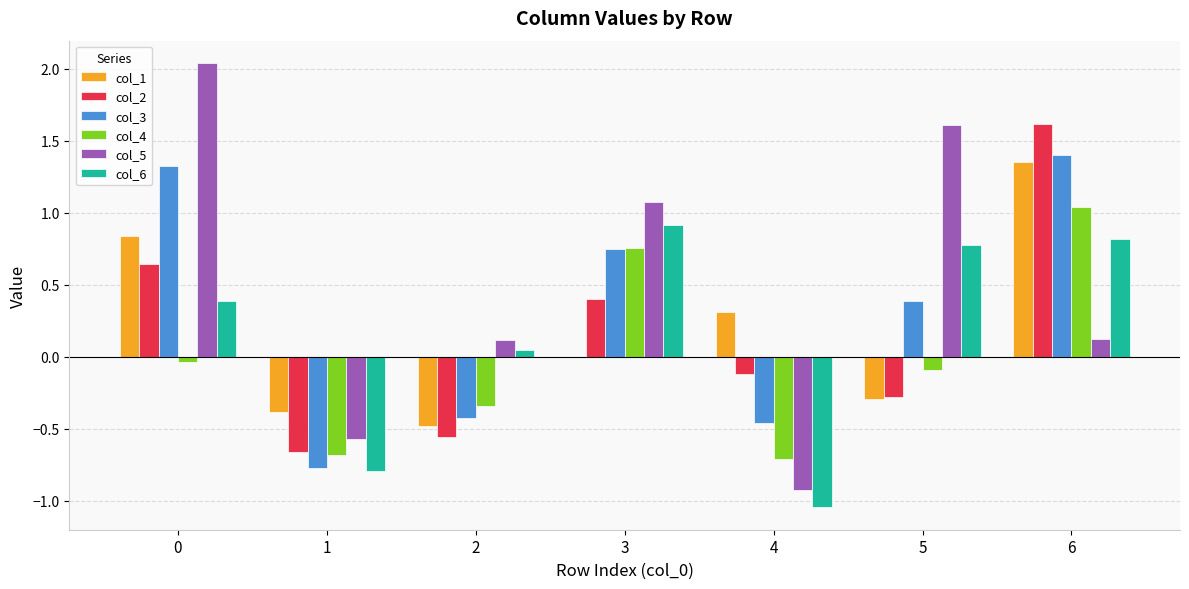

How many groups of bars are there?

7